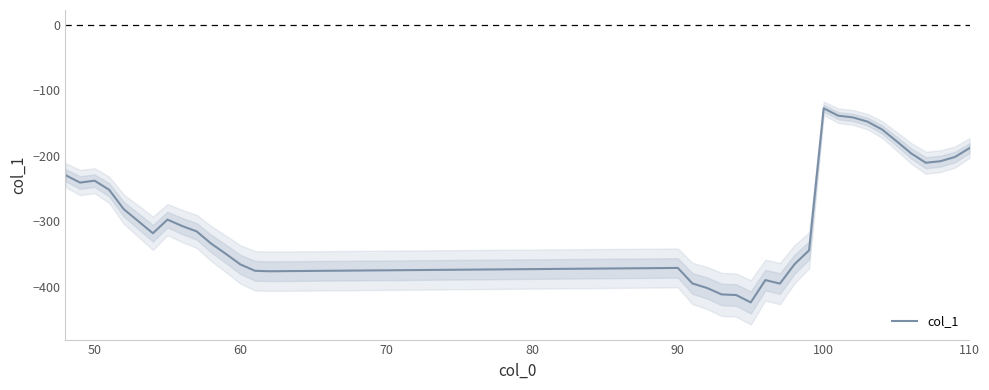

Reading left to right, transcribe all the data shown in this chart.

-229.4	-240.9	-238.0	-251.9	-281.6	-318.4	-297.5	-307.3	-315.5	-334.3	-349.8	-366.0	-375.7	-376.5	-371.4	-395.1	-402.0	-411.9	-412.8	-424.1	-390.0	-395.3	-365.7	-344.4	-127.3	-138.7	-141.3	-147.7	-159.7	-177.7	-196.3	-210.6	-208.2	-201.8	-188.2